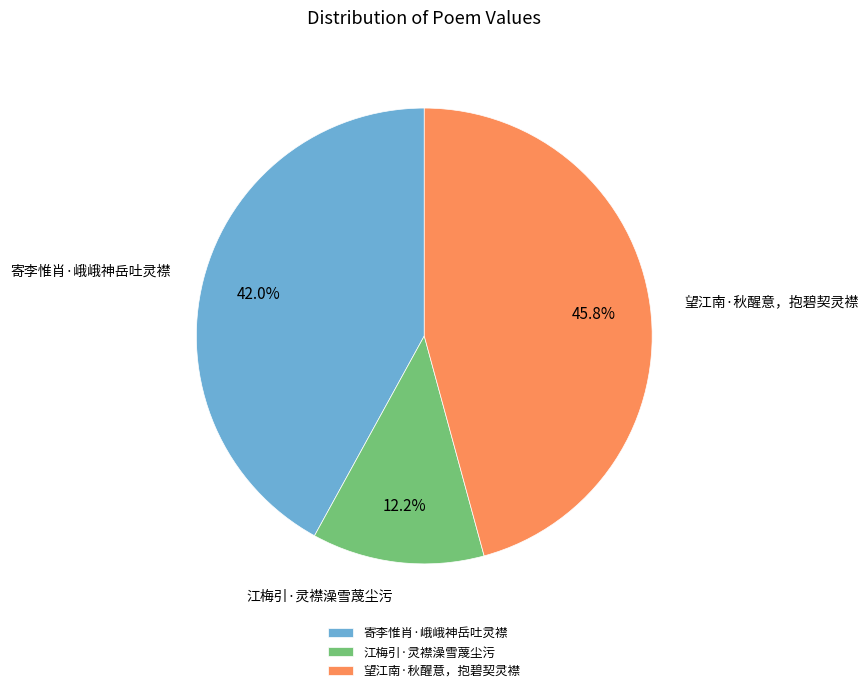

Combined, what portion of the pie is 寄李惟肖·峨峨神岳吐灵襟 and 江梅引·灵襟澡雪蔑尘污?

54.2%